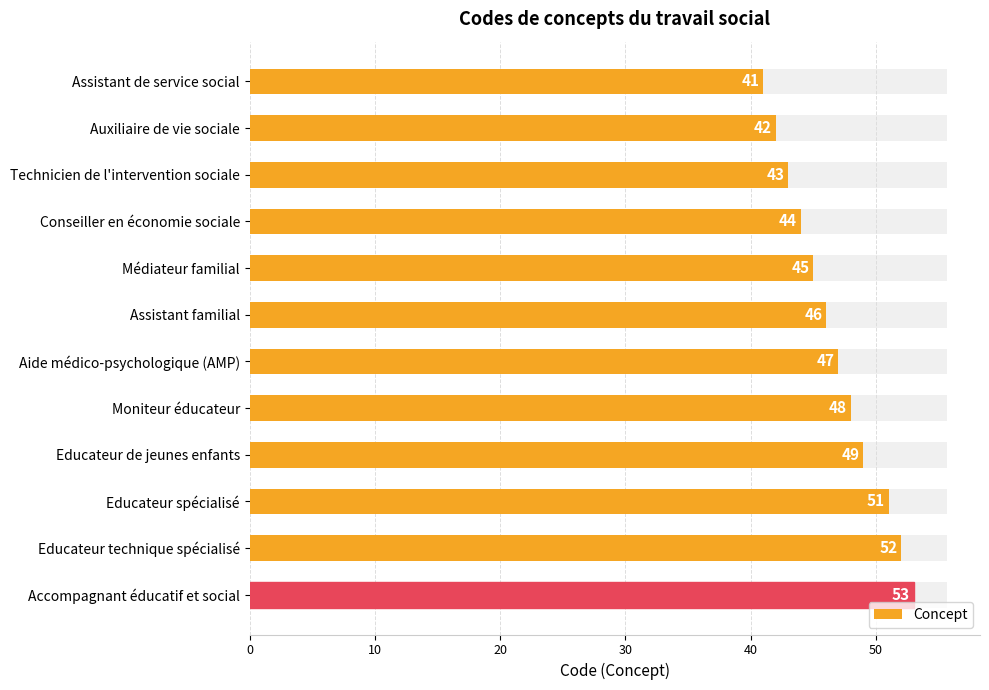

How many data points are less than 47?

6